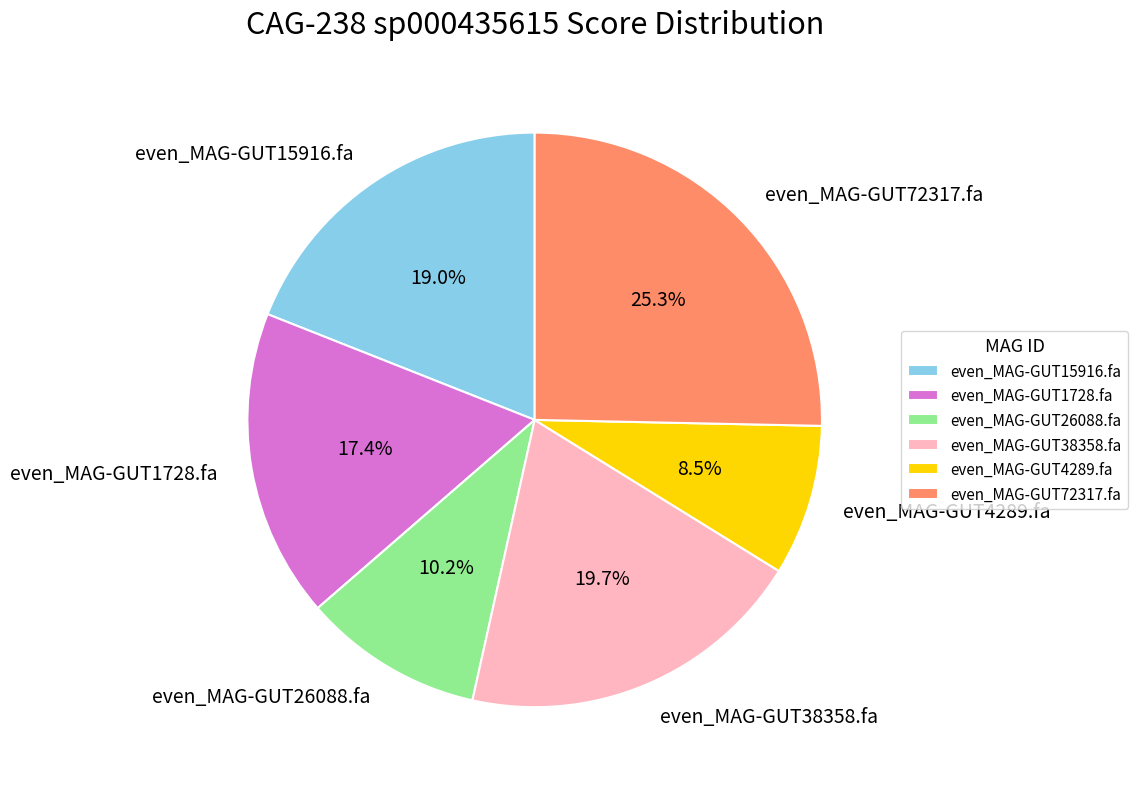

To the nearest percent, what is the difference between the even_MAG-GUT72317.fa and even_MAG-GUT1728.fa slice percentages?

8%